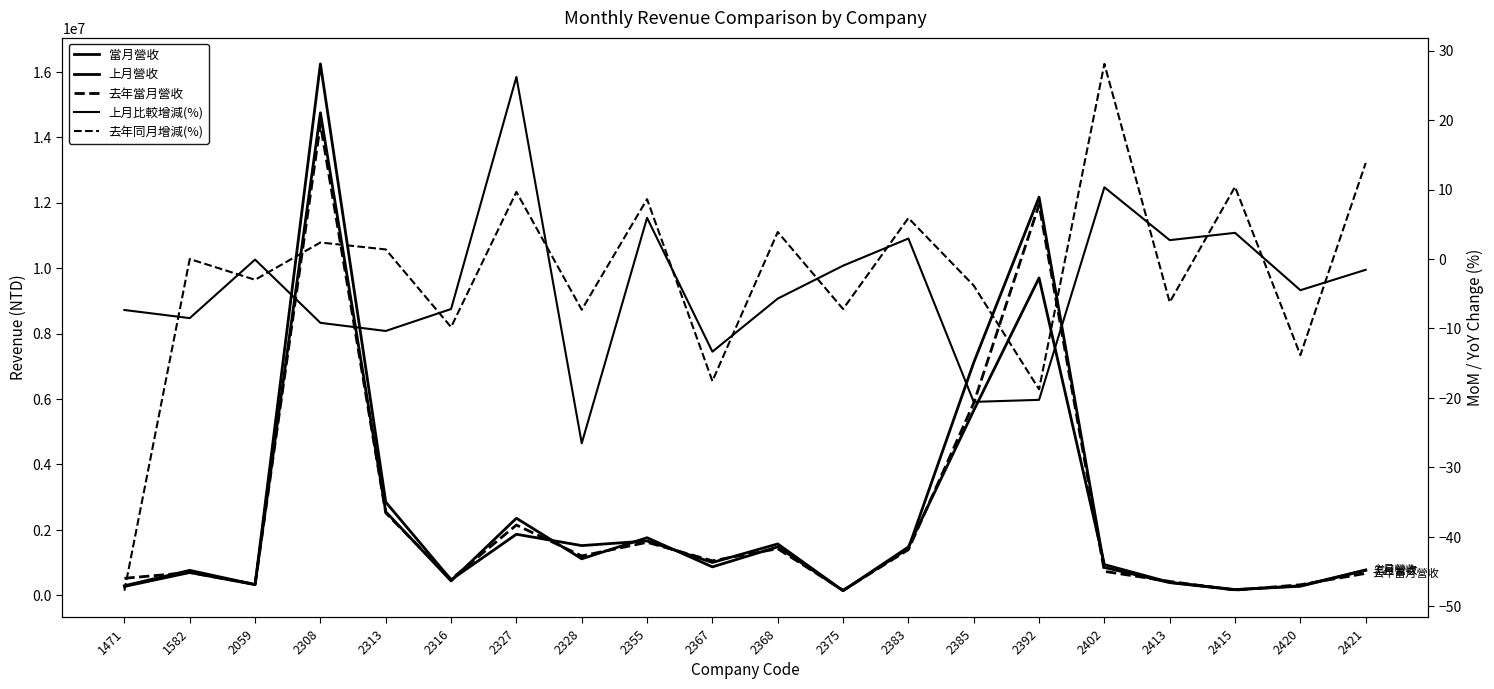

After their last crossing, which series has the higher values: 當月營收 or 上月營收?

上月營收